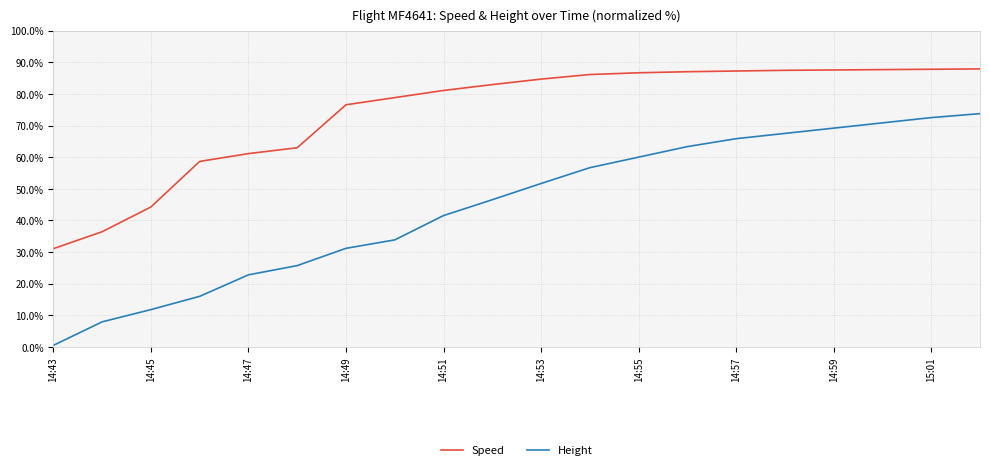

What is the value of the Height point at the 12th from the left?

56.7